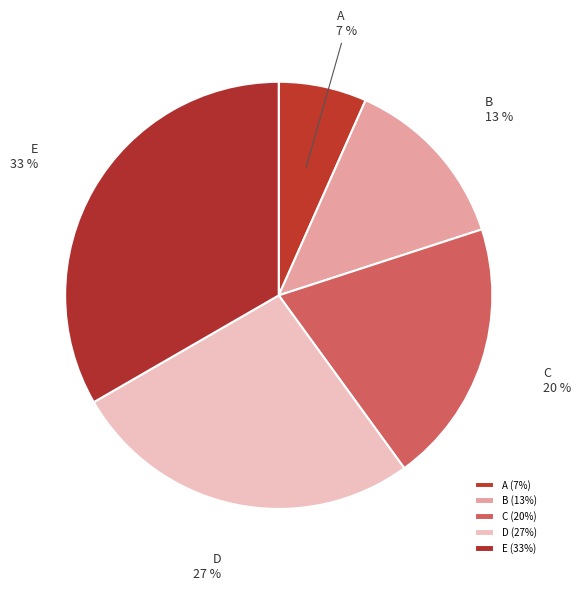

Does any single category account for the majority?

No